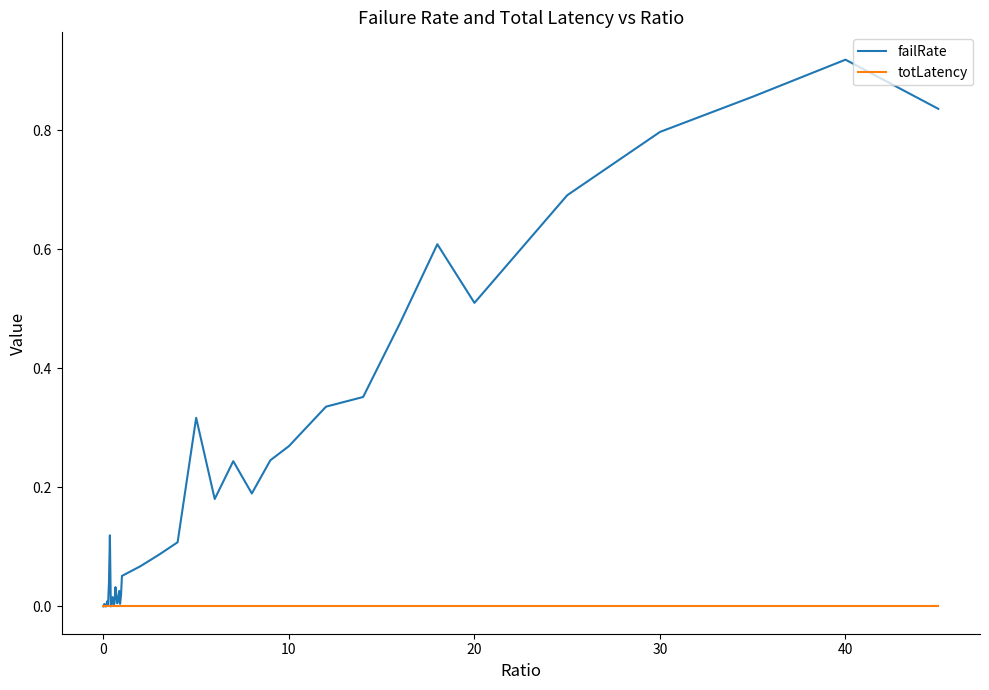

How many distinct data groups are displayed?

2